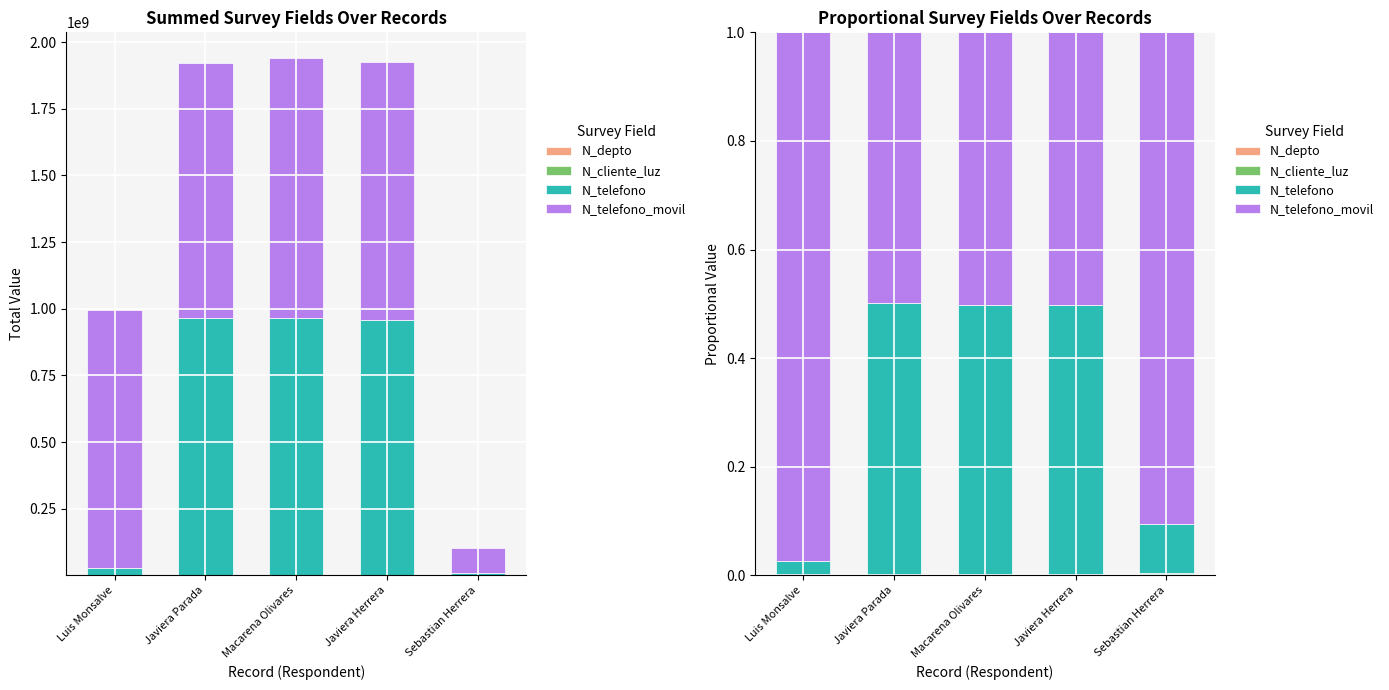

At which label does N_telefono reach its minimum?

Luis Monsalve